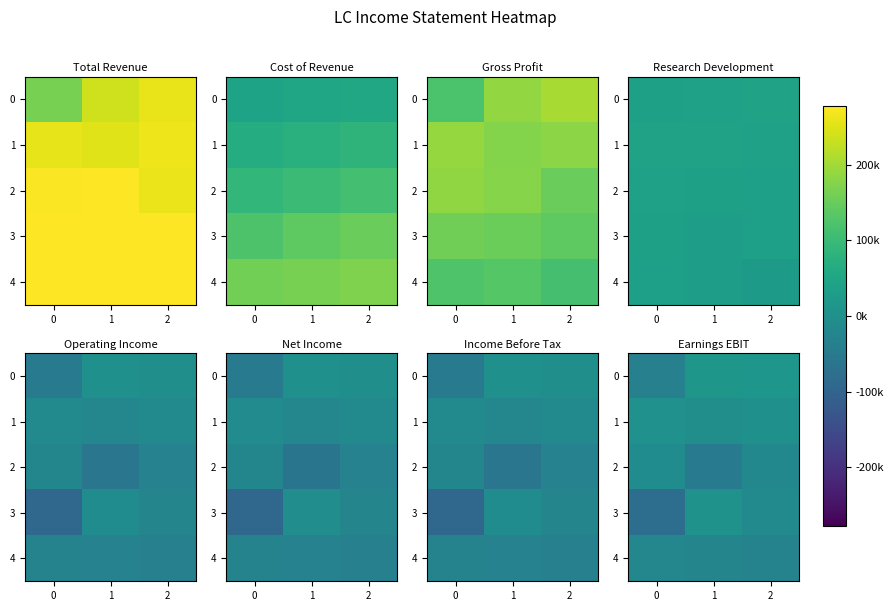

How many positive values does the 0 series have?

2